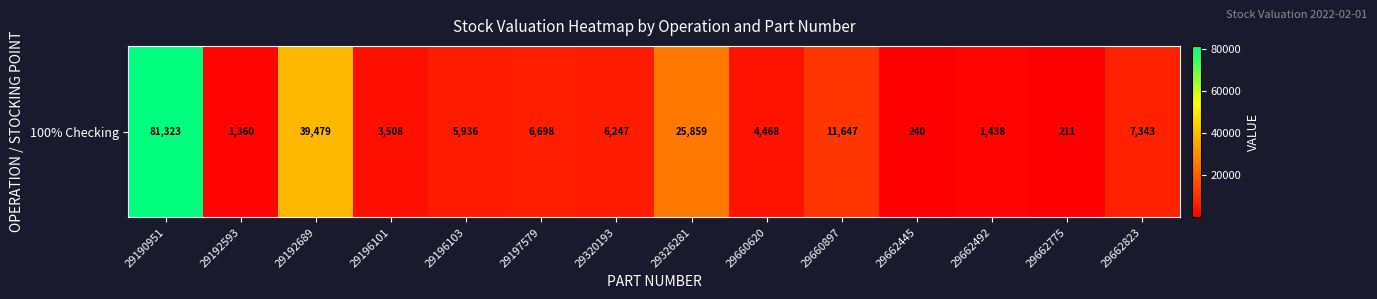

Rank the categories by value from highest to lowest.

29190951, 29192689, 29326281, 29660897, 29662823, 29197579, 29320193, 29196103, 29660620, 29196101, 29662492, 29192593, 29662445, 29662775